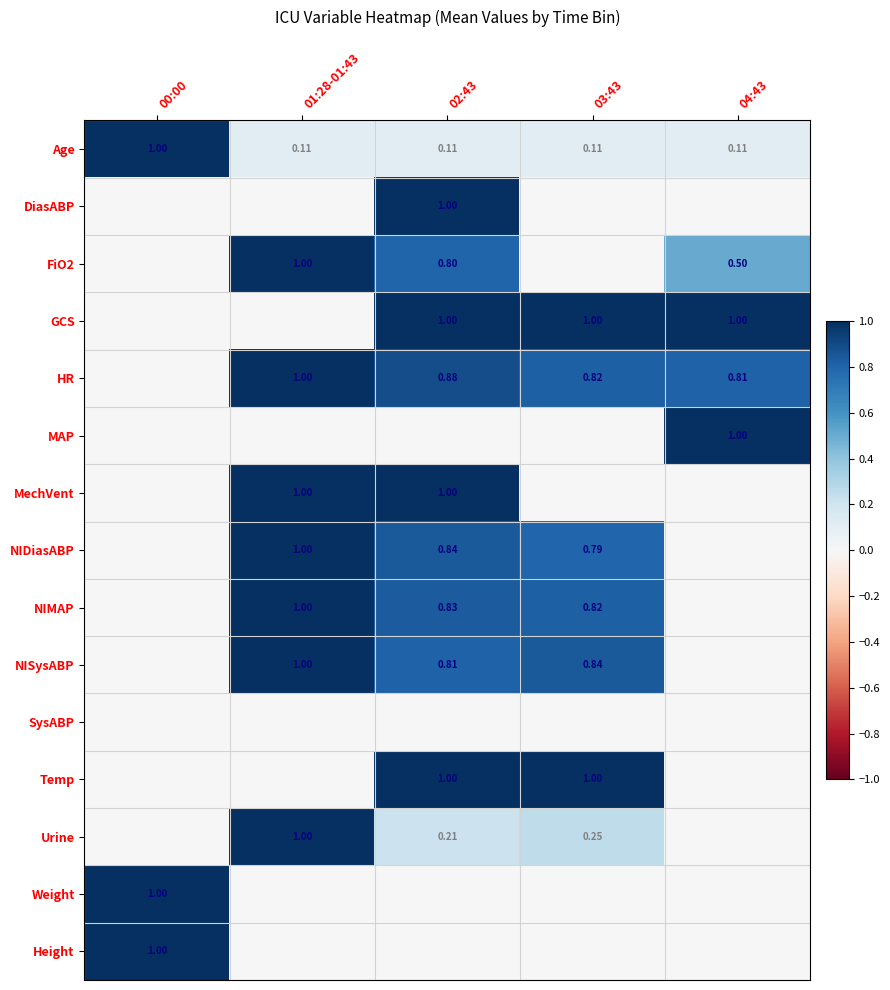

Count the number of categories in the chart.

5